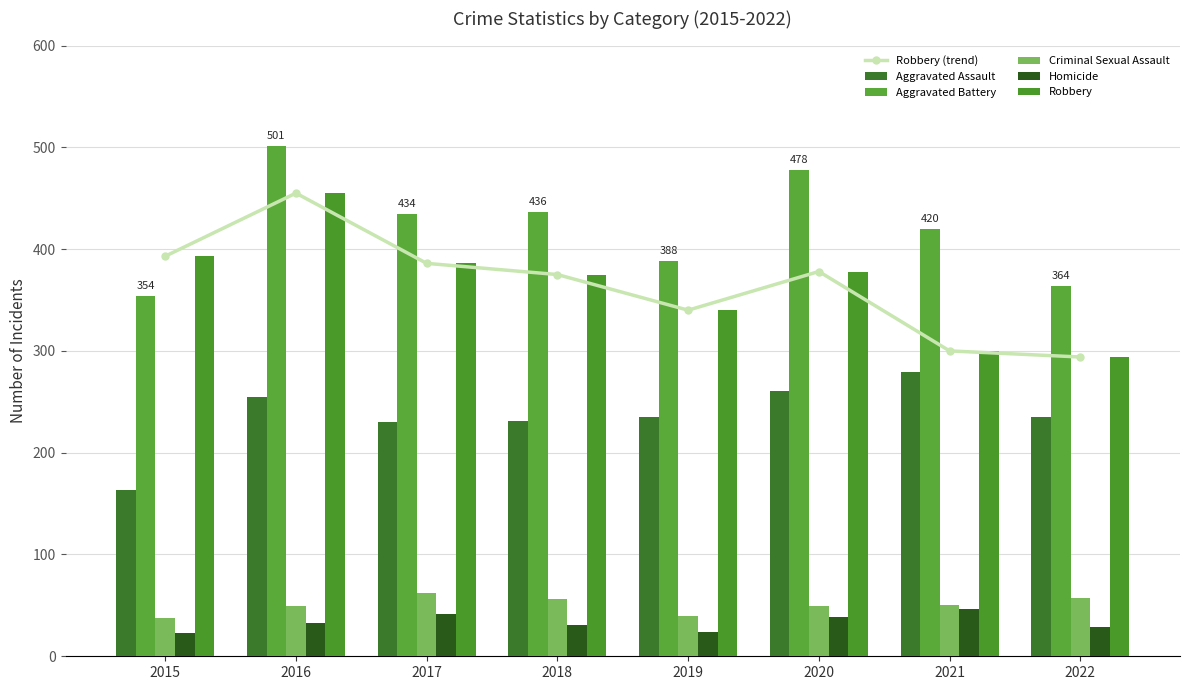

Reading left to right, what are all the values shown in this chart?

Robbery (trend): 393	455	386	375	340	378	300	294
Aggravated Assault: 163	255	230	231	235	261	279	235
Aggravated Battery: 354	501	434	436	388	478	420	364
Criminal Sexual Assault: 38	49	62	56	40	49	50	57
Homicide: 23	33	42	31	24	39	46	29
Robbery: 393	455	386	375	340	378	300	294